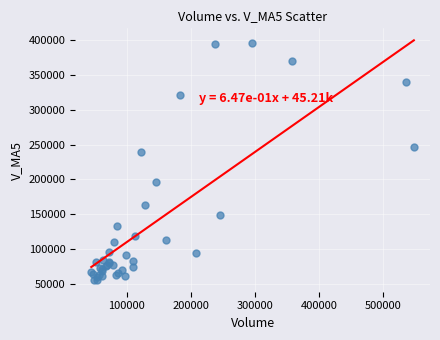

What Y value in the scatter plot is closest to 226232?

239210.5